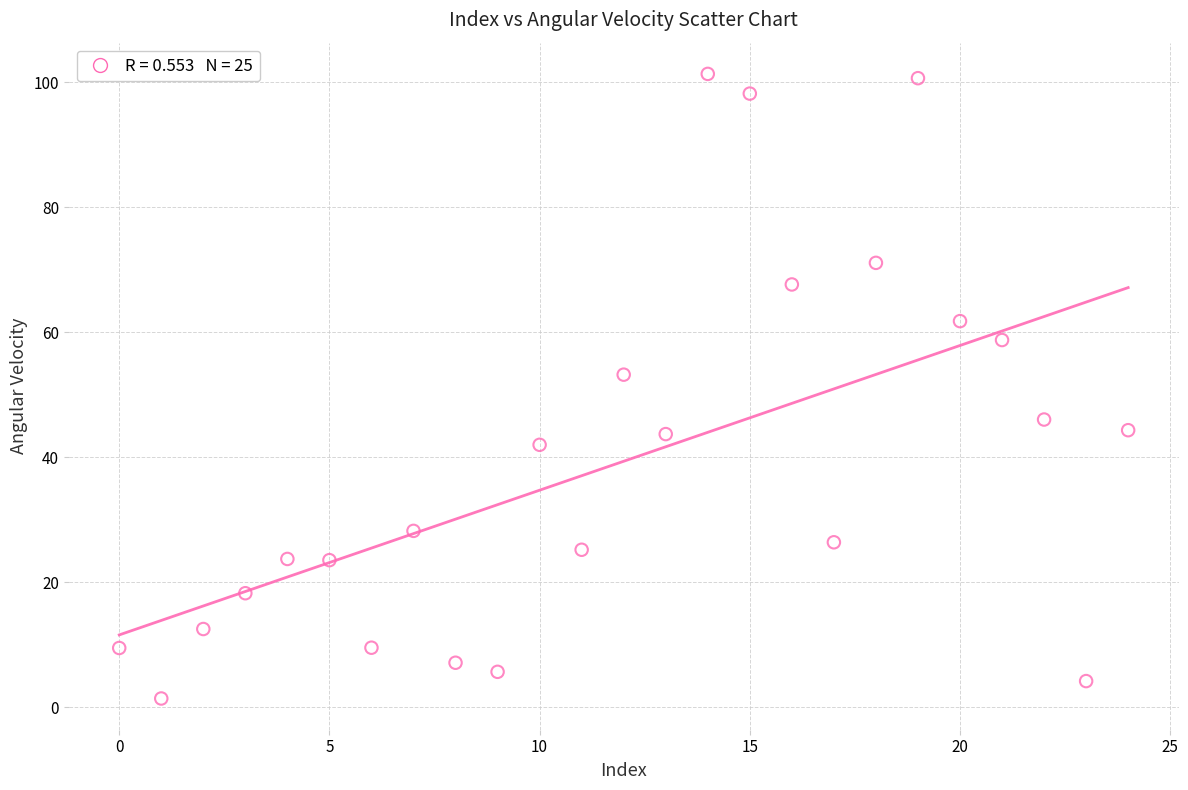

What is the range of Y values (max minus min)?

99.9